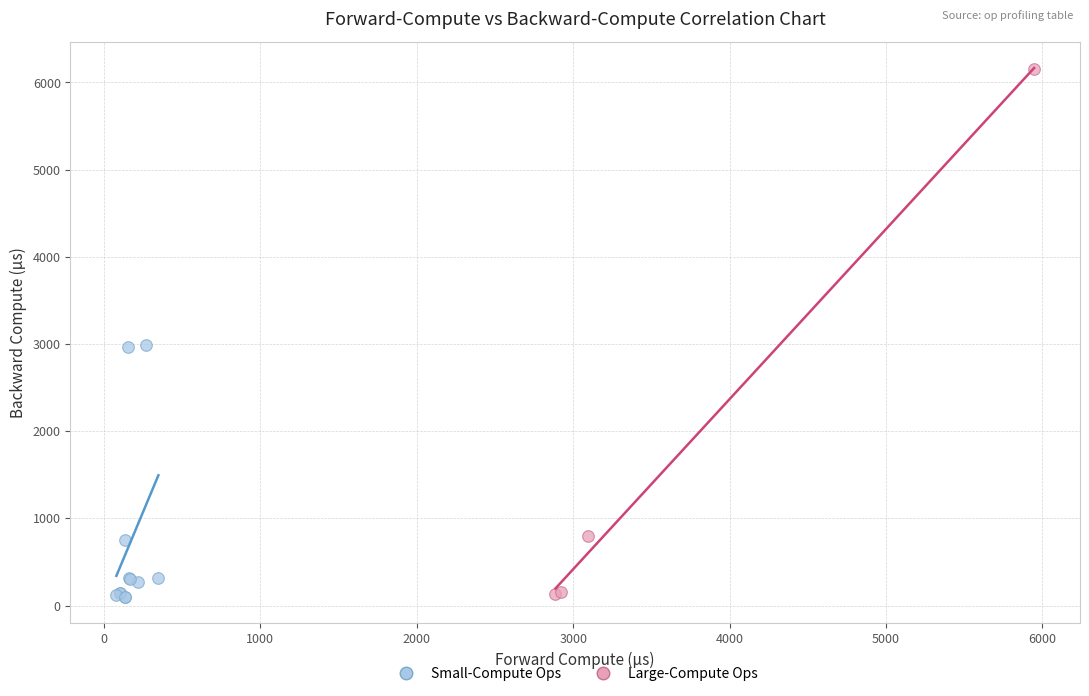

What are all the series names shown in the legend?

Small-Compute Ops, Large-Compute Ops